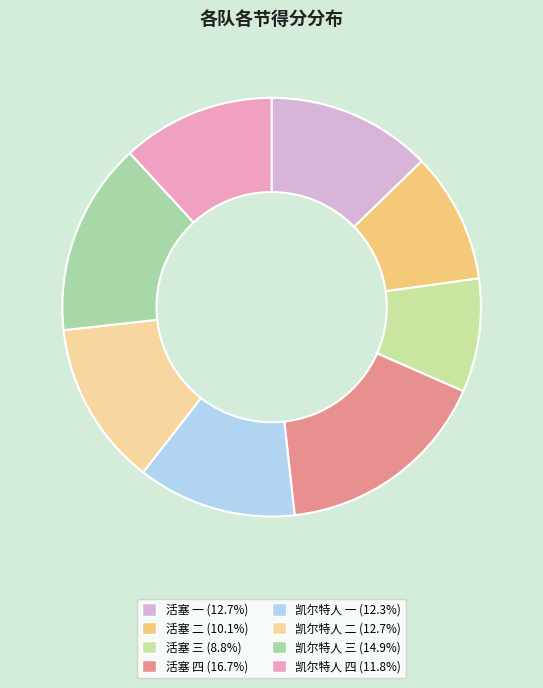

How many slices are in this pie chart?

8